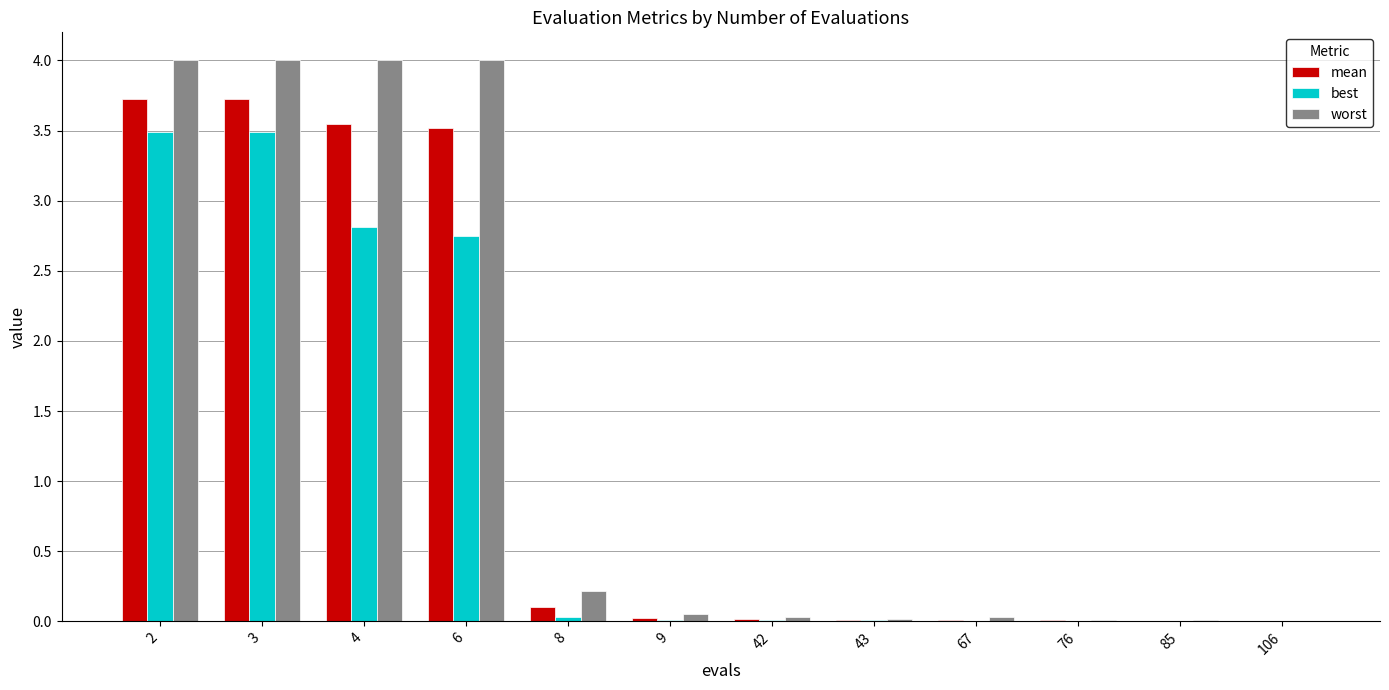

How many data points does each series have?

12